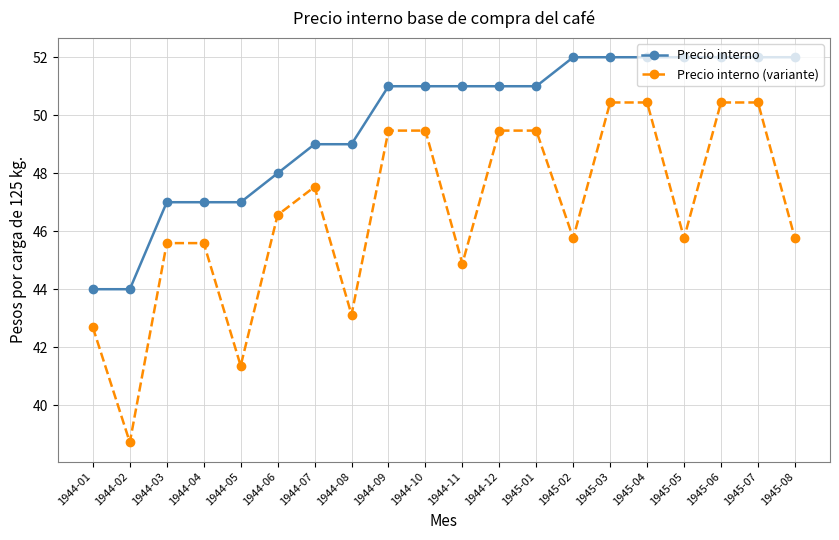

What is the average value of the Precio interno series?

49.7